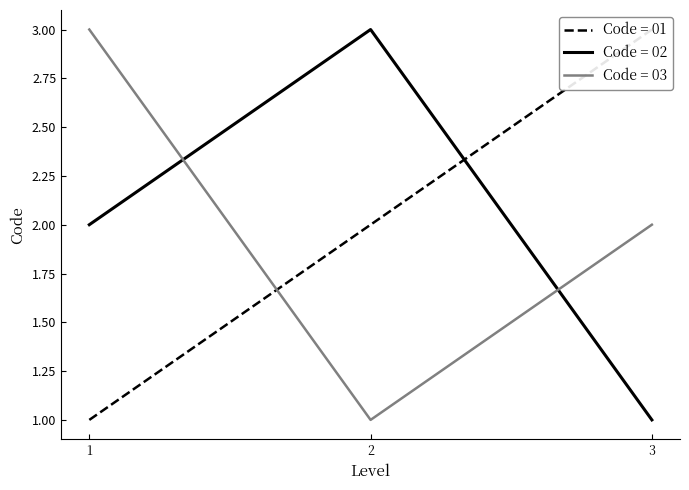

Reading right to left, what are all the values shown in this chart?

Code_01: 3	2	1
Code_02: 1	3	2
Code_03: 2	1	3